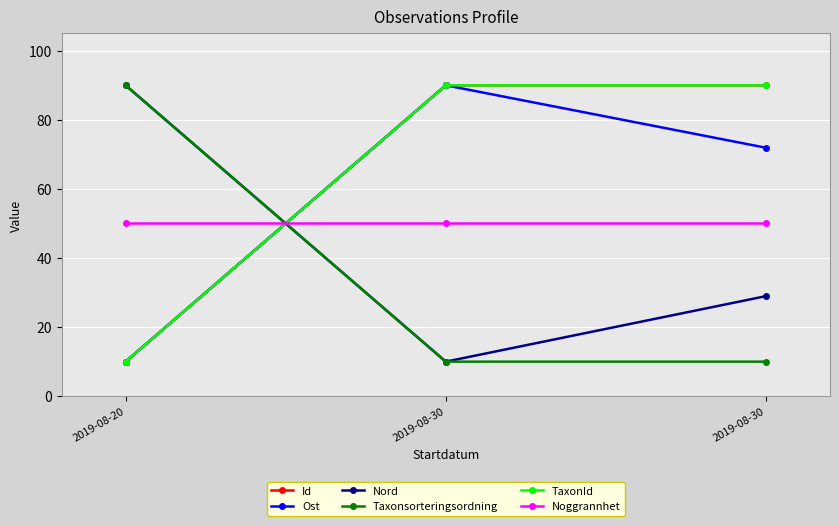

What is the maximum value shown in the chart?

90.0